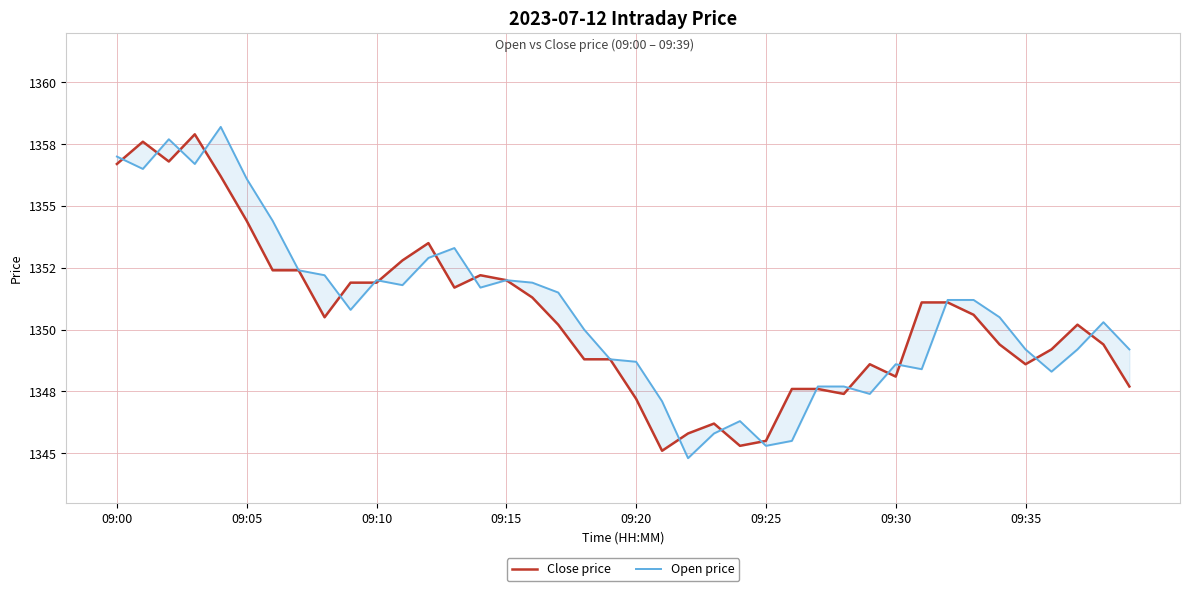

What position from the right is 28?

12